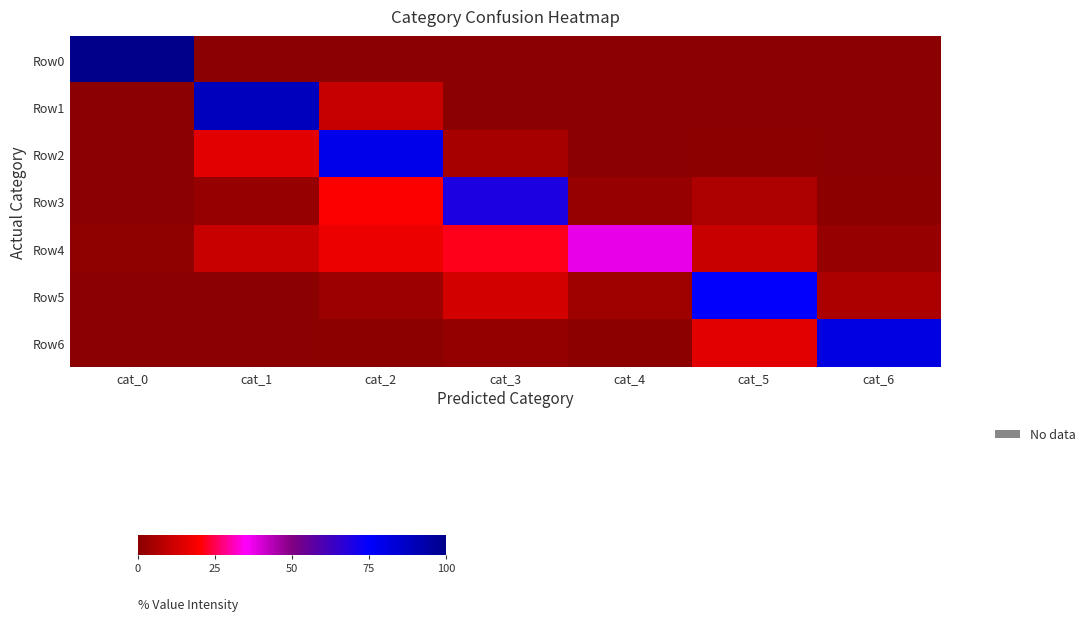

Reading left to right, extract all data points from this chart.

Row0: cat_0=100.0	cat_1=0.0	cat_2=0.0	cat_3=0.0	cat_4=0.0	cat_5=0.0	cat_6=0.0
Row1: cat_0=0.0	cat_1=89.1	cat_2=10.5	cat_3=0.3	cat_4=0.0	cat_5=0.0	cat_6=0.0
Row2: cat_0=0.0	cat_1=15.4	cat_2=79.1	cat_3=4.8	cat_4=0.2	cat_5=0.4	cat_6=0.1
Row3: cat_0=0.0	cat_1=2.2	cat_2=19.7	cat_3=69.3	cat_4=2.0	cat_5=6.1	cat_6=0.8
Row4: cat_0=0.8	cat_1=10.7	cat_2=16.9	cat_3=21.6	cat_4=37.5	cat_5=10.6	cat_6=2.0
Row5: cat_0=0.1	cat_1=0.1	cat_2=3.2	cat_3=12.8	cat_4=3.9	cat_5=74.4	cat_6=5.6
Row6: cat_0=0.1	cat_1=0.0	cat_2=0.6	cat_3=1.7	cat_4=0.7	cat_5=15.4	cat_6=81.5